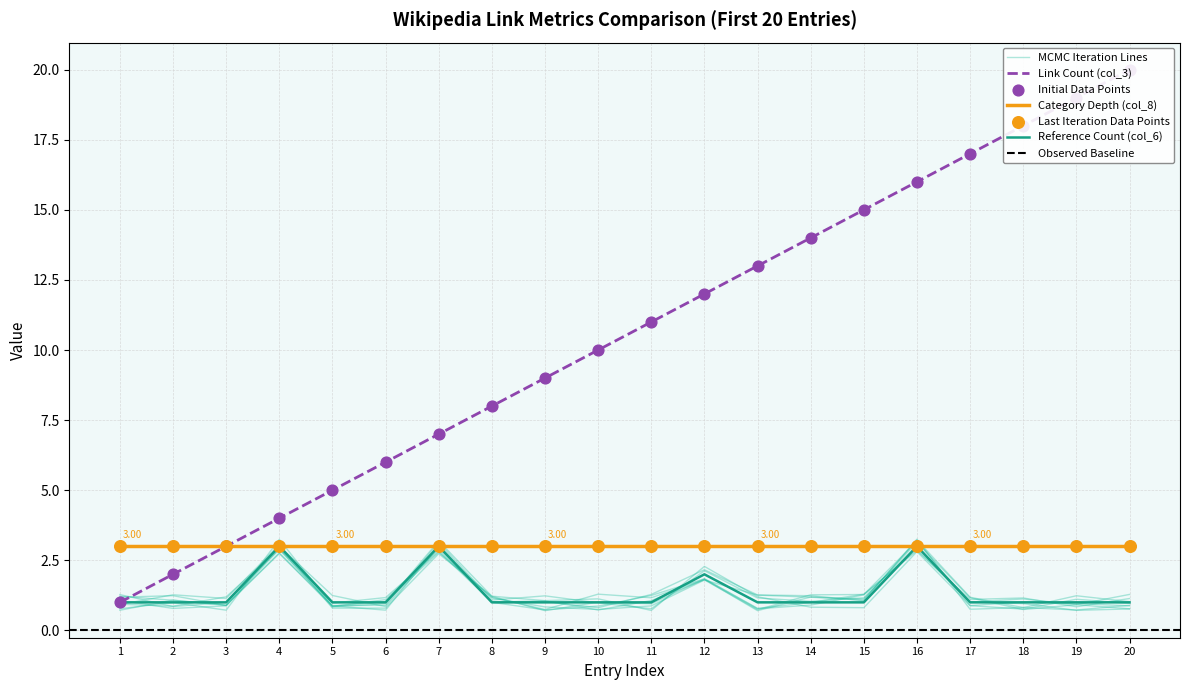

Which series contains the highest Y value?

Link Count (col_3)